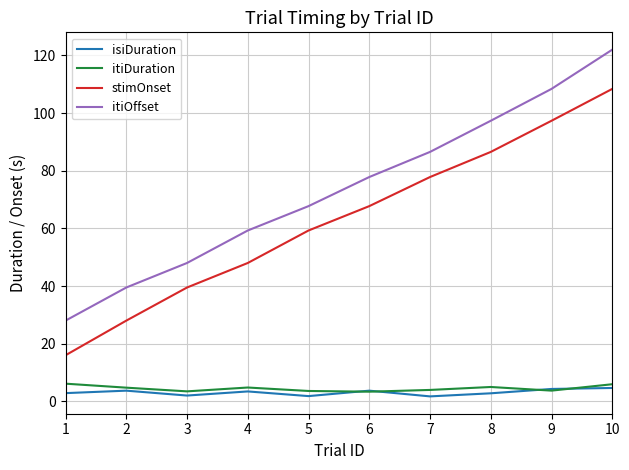

What is the greatest value displayed?

122.0